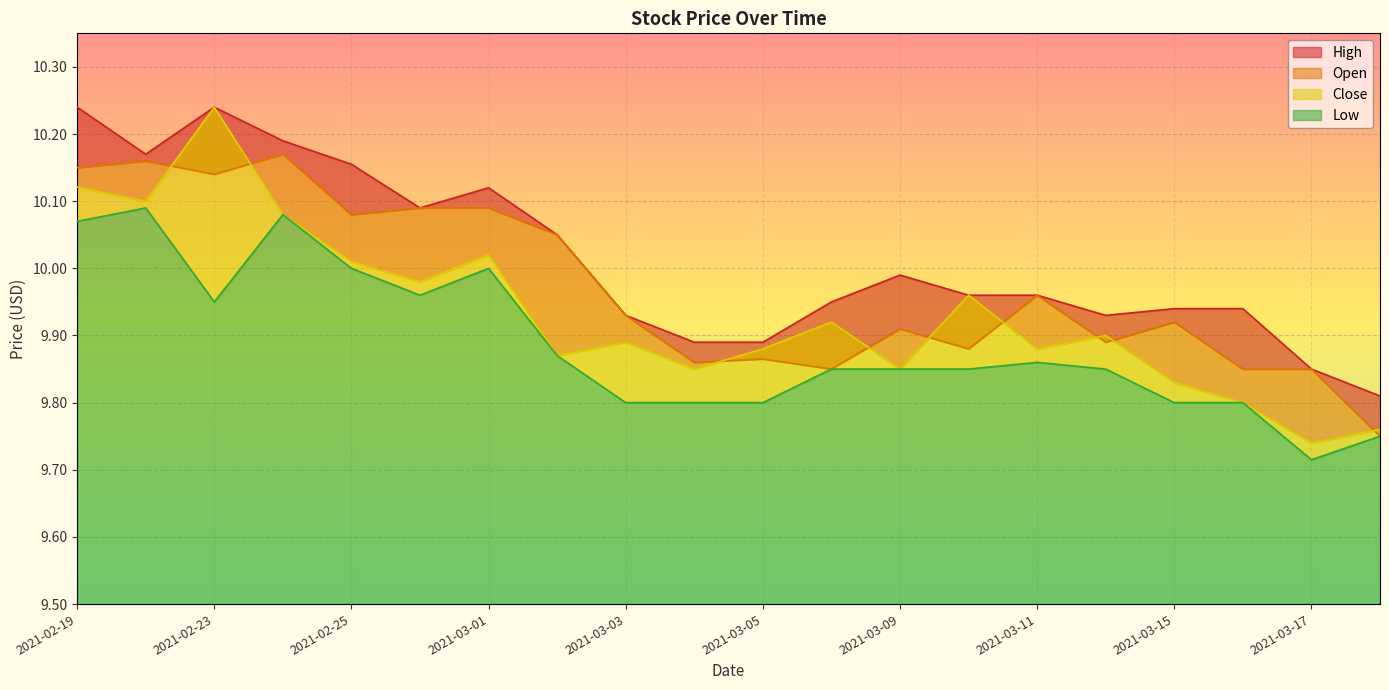

Which series has the largest range (max minus min)?

Close